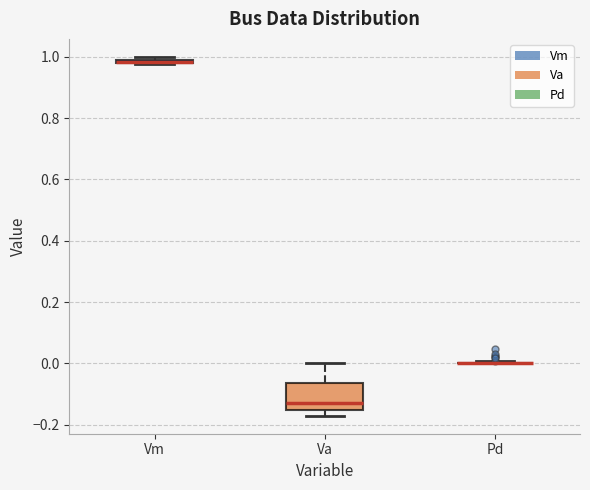

Which box is the tallest, from its lower edge to its upper edge?

Va